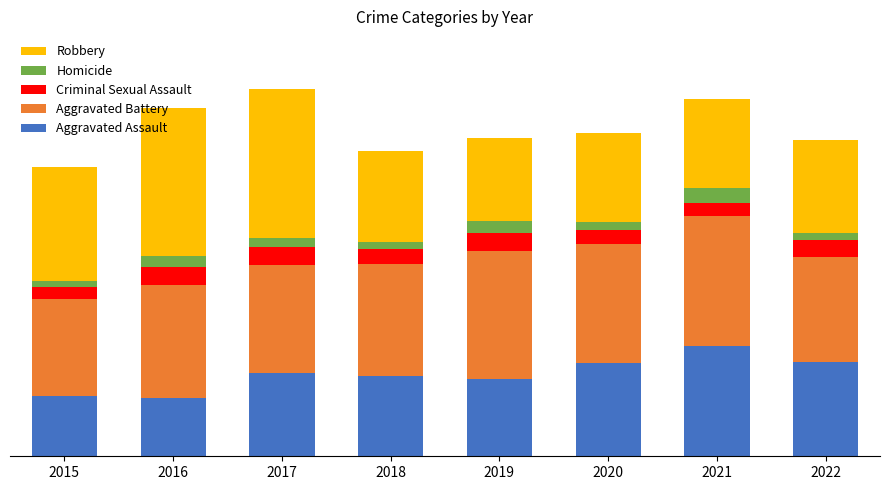

What are all the series names shown in the legend?

Robbery, Homicide, Criminal Sexual Assault, Aggravated Battery, Aggravated Assault